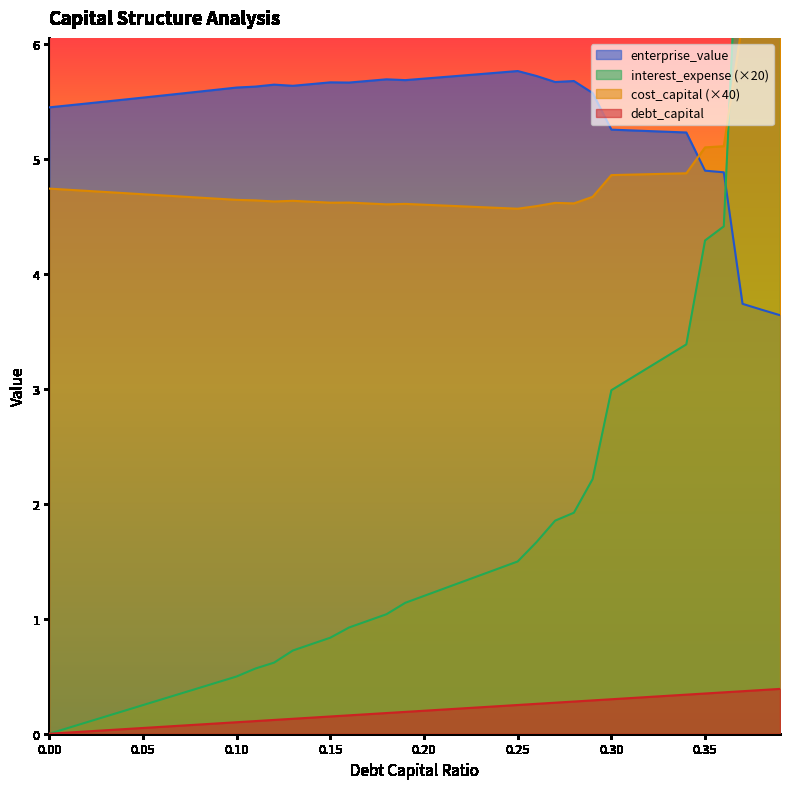

Which series has the largest total across all categories?

enterprise_value